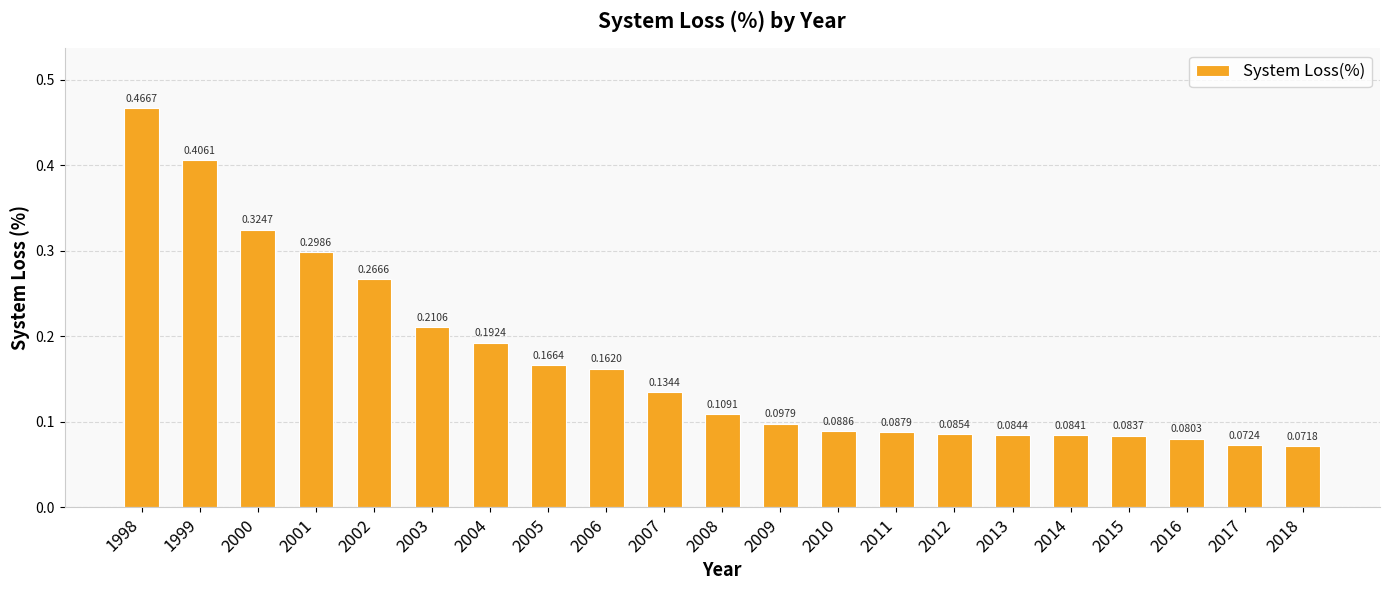

Rank the categories by value from lowest to highest.

2018, 2017, 2016, 2015, 2014, 2013, 2012, 2011, 2010, 2009, 2008, 2007, 2006, 2005, 2004, 2003, 2002, 2001, 2000, 1999, 1998